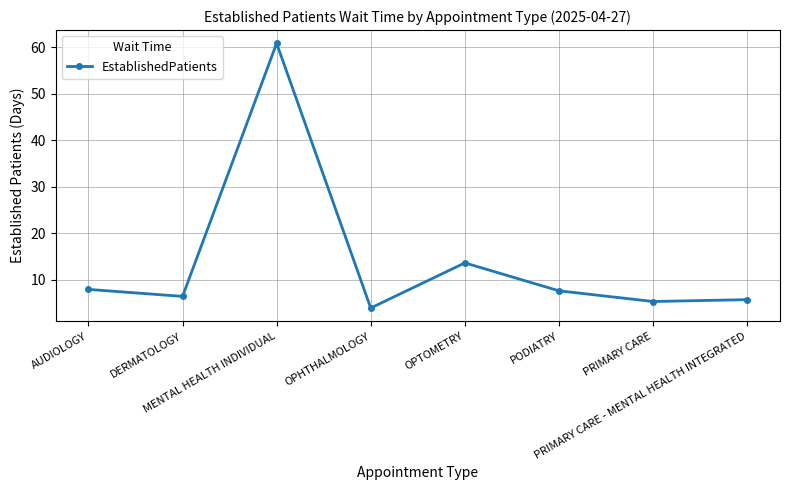

What is the difference between the maximum and minimum values?

56.9